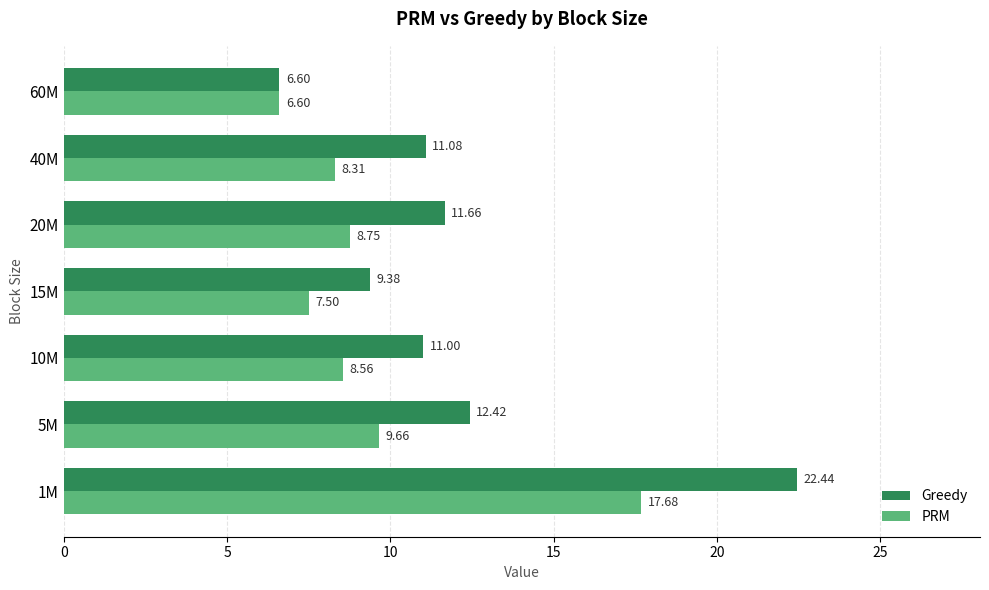

At which label is PRM closest to 12?

5M